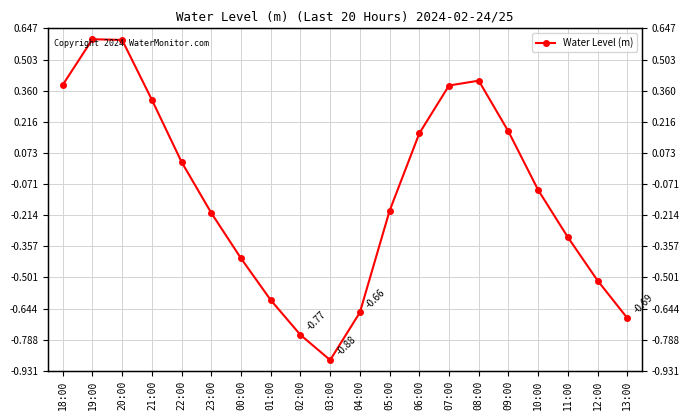

Reading left to right, extract all data points from this chart.

0.4	0.6	0.6	0.3	0.0	-0.2	-0.4	-0.6	-0.8	-0.9	-0.7	-0.2	0.2	0.4	0.4	0.2	-0.1	-0.3	-0.5	-0.7